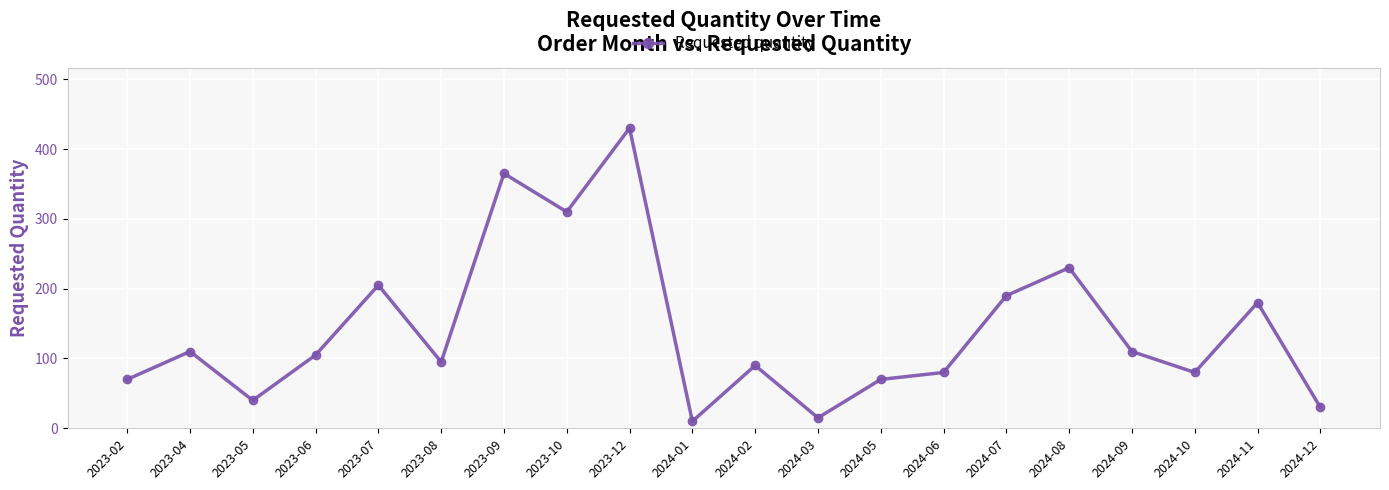

What is the average value?

141